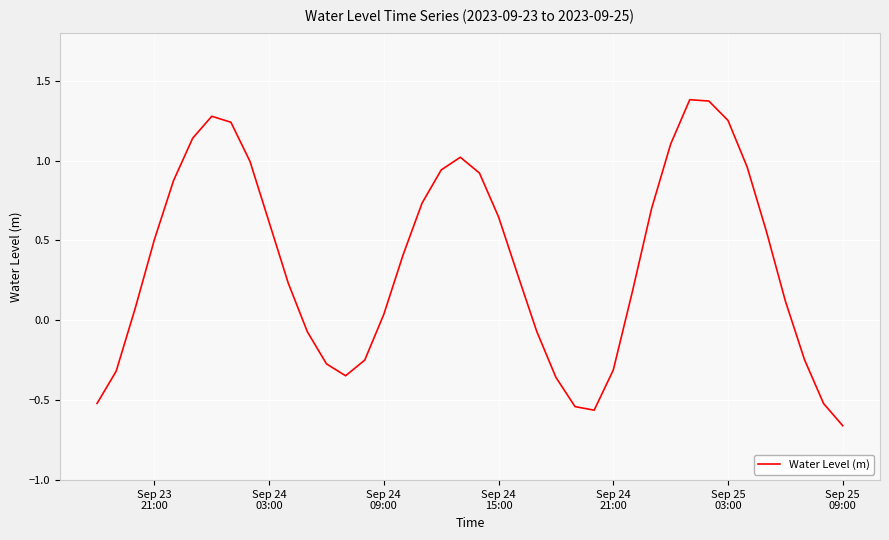

What is the greatest value displayed?

1.4